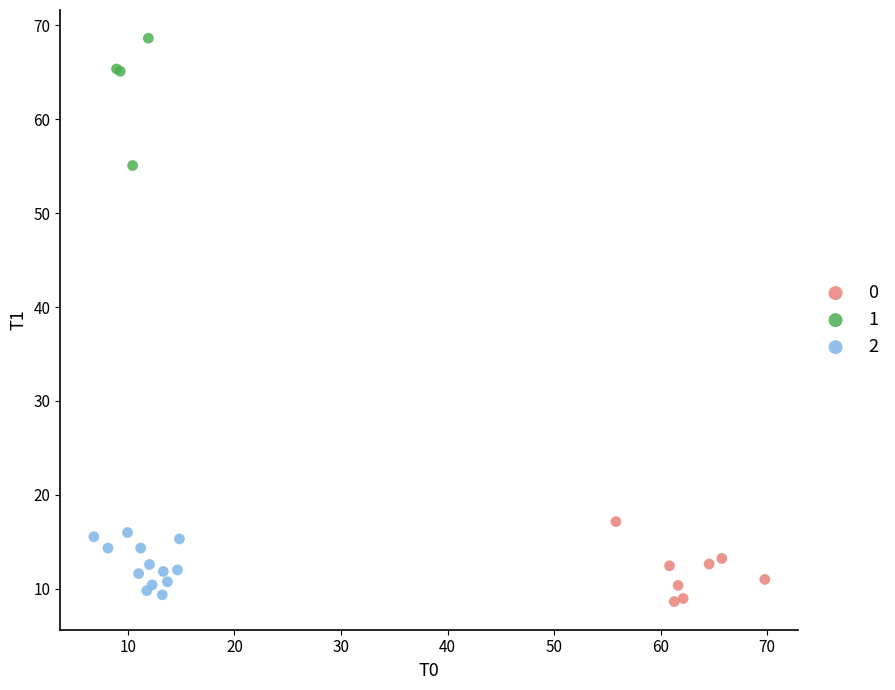

Which series reaches the maximum Y coordinate?

1